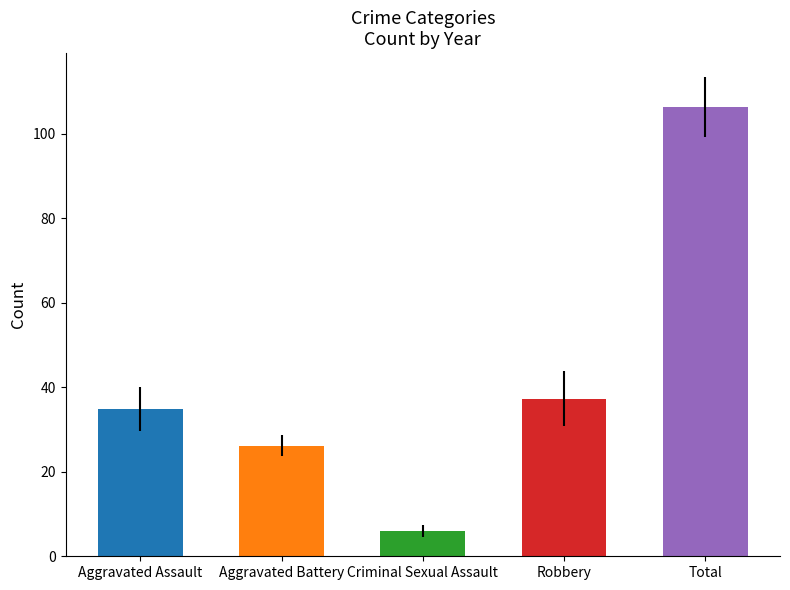

Is it true that 2017 equals 62 at Total?

False